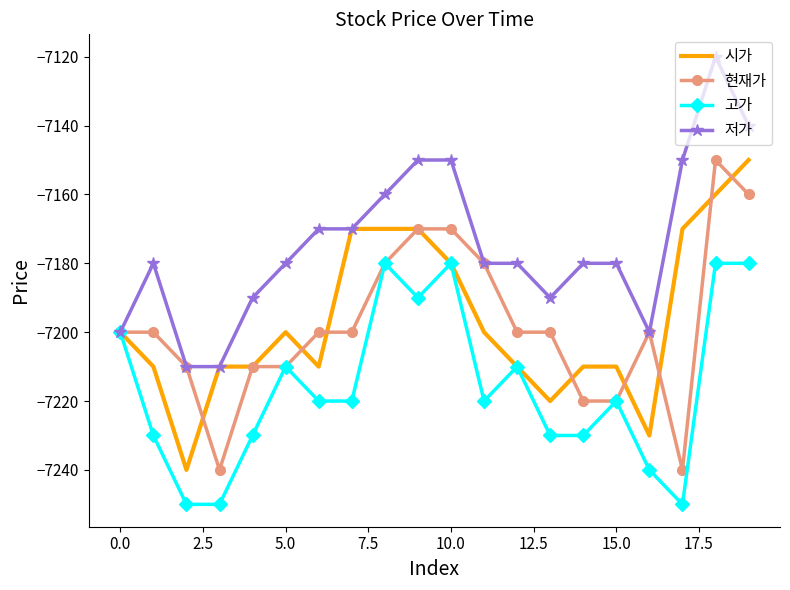

Which series has the largest total across all categories?

저가